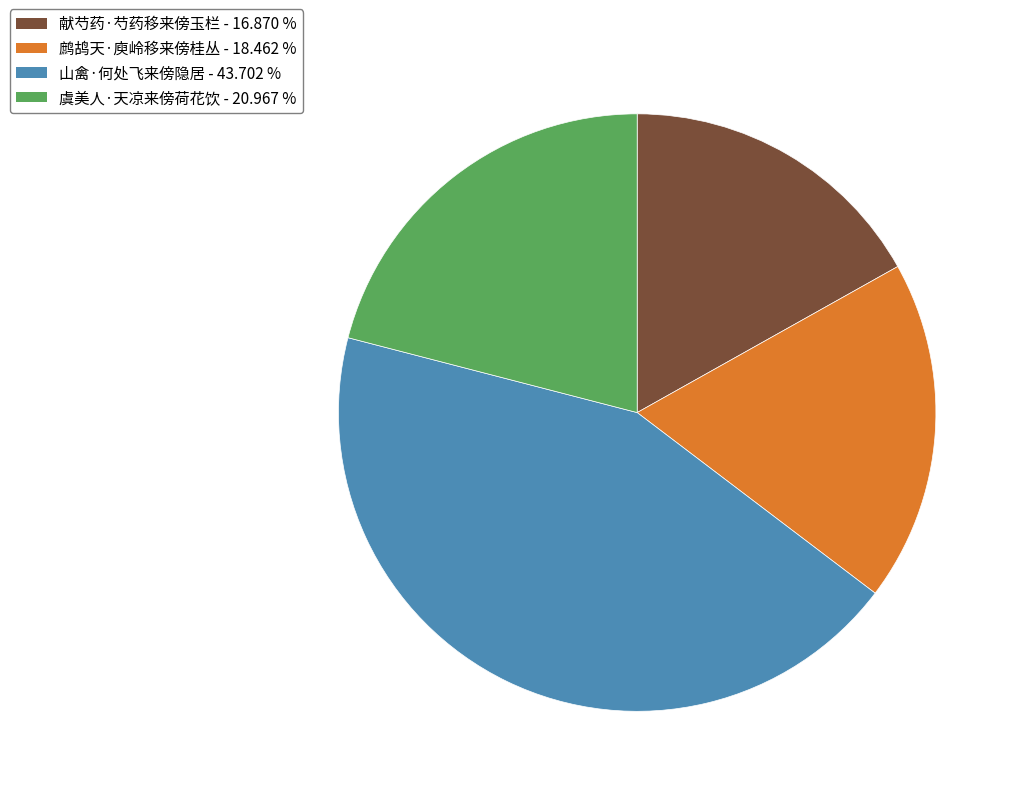

Which has a higher value, 虞美人·天凉来傍荷花饮 or 献芍药·芍药移来傍玉栏?

虞美人·天凉来傍荷花饮